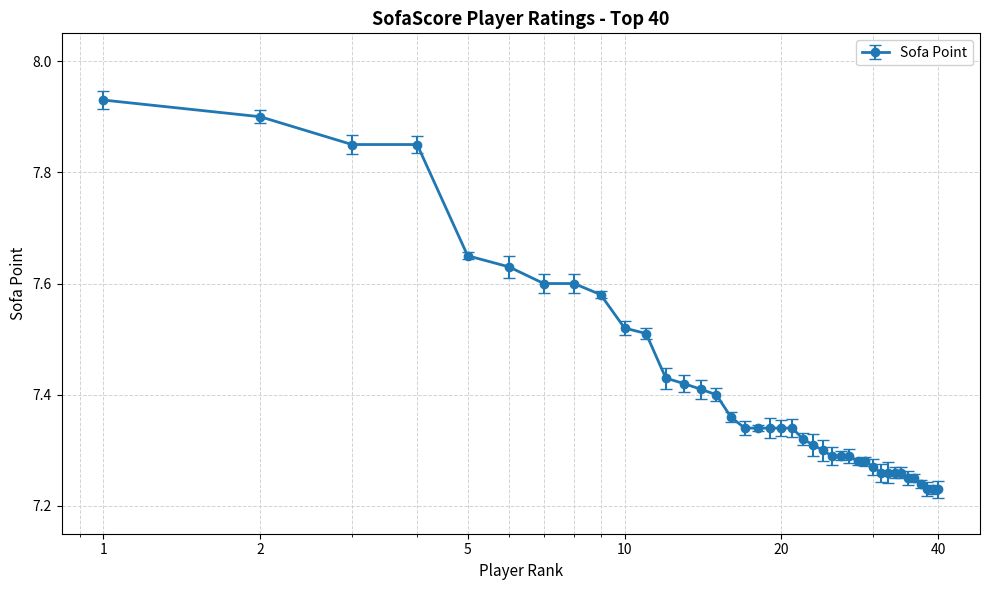

How many values are between 7 and 8?

40